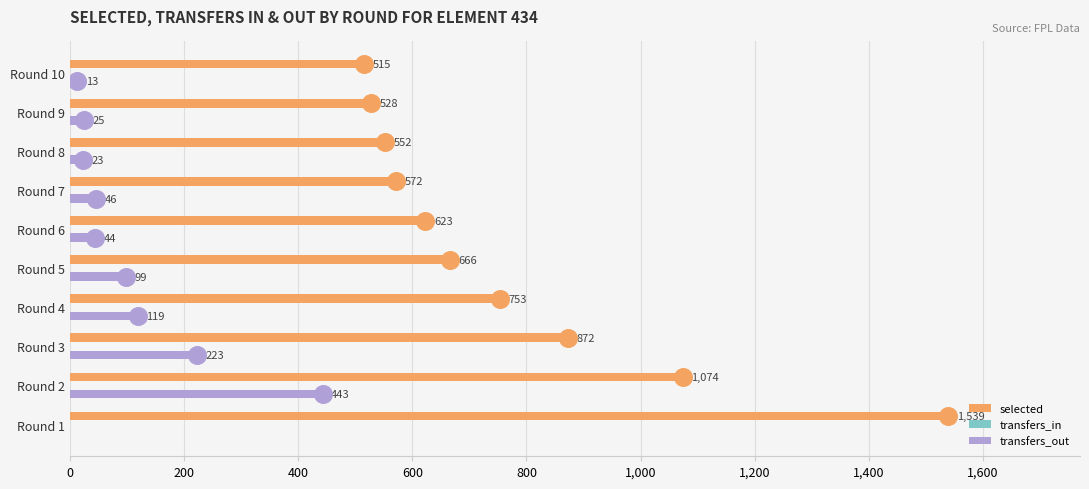

Which series has the largest range (max minus min)?

selected